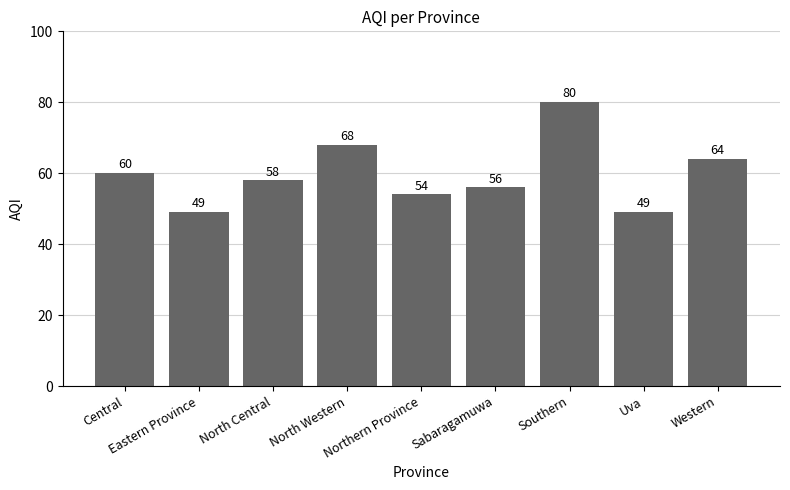

Does the chart contain stacked bars?

No